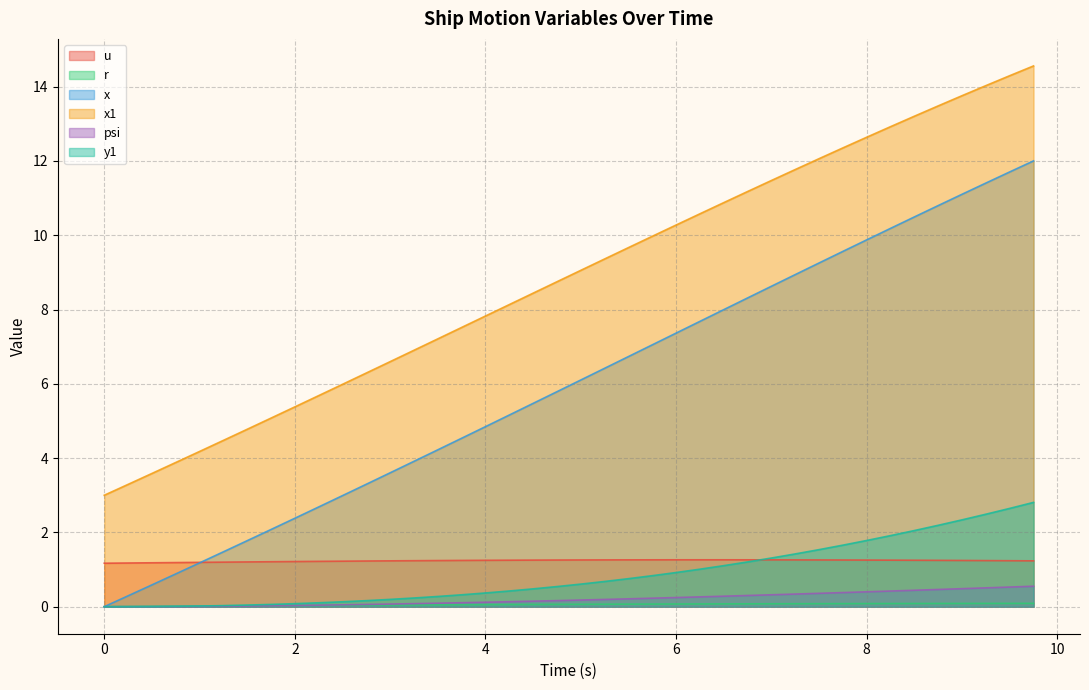

Which has a higher value, 6.75 or 2.75?

6.75